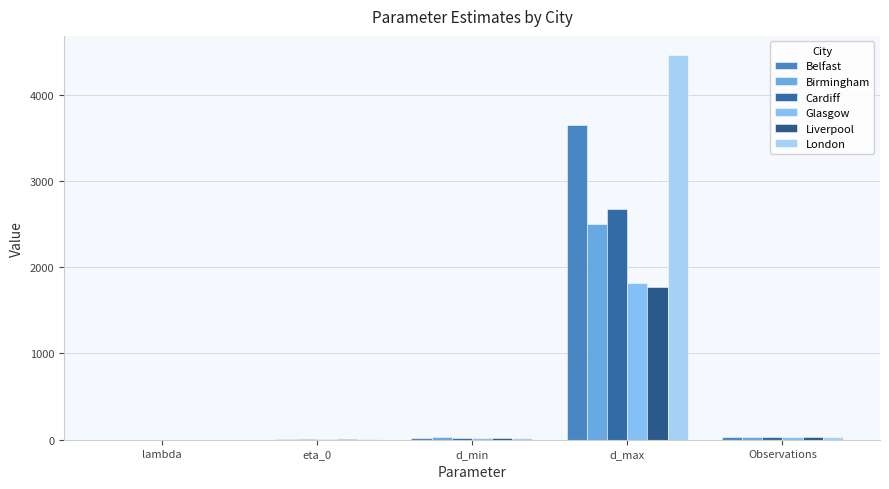

Count the number of categories in the chart.

5